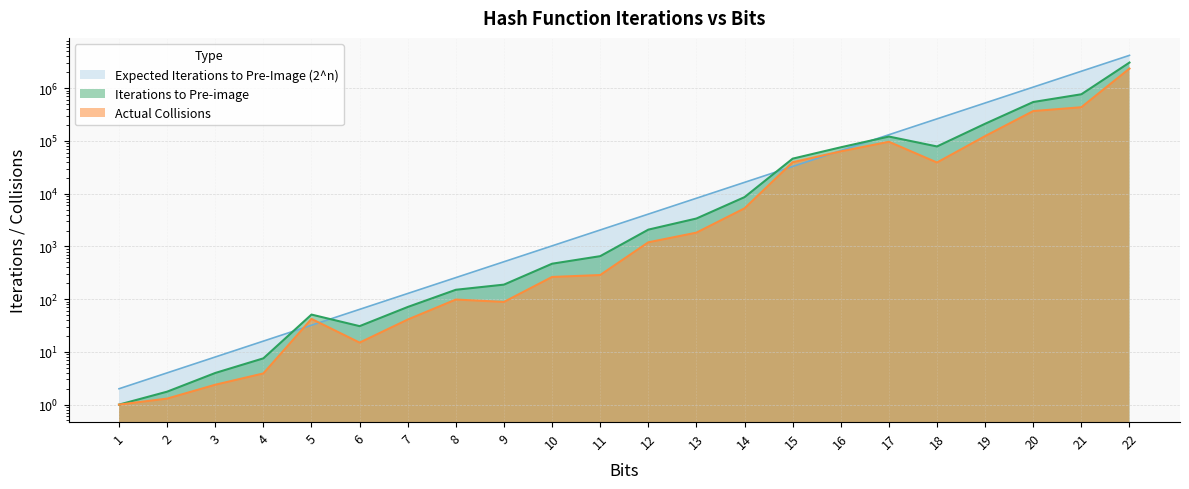

Is it true that Iterations to Pre-image equals 1.6 at 1?

False